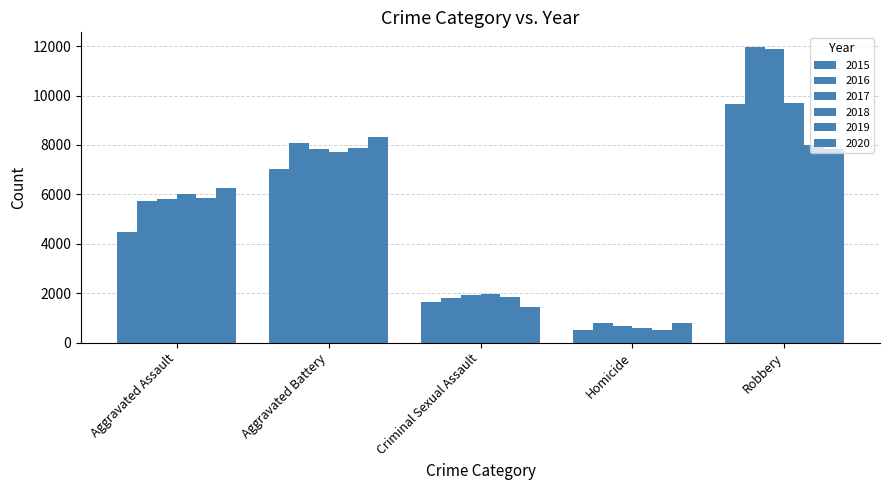

Which category has the highest value across all series?

Robbery